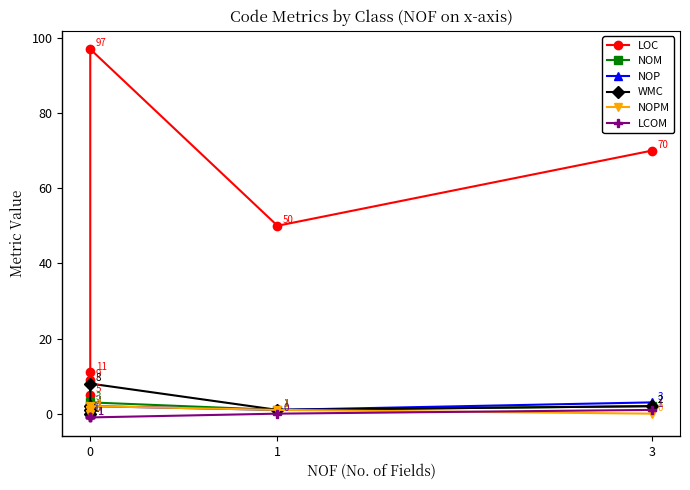

List the series in order of their peak value, lowest first.

LCOM, NOPM, NOM, NOP, WMC, LOC